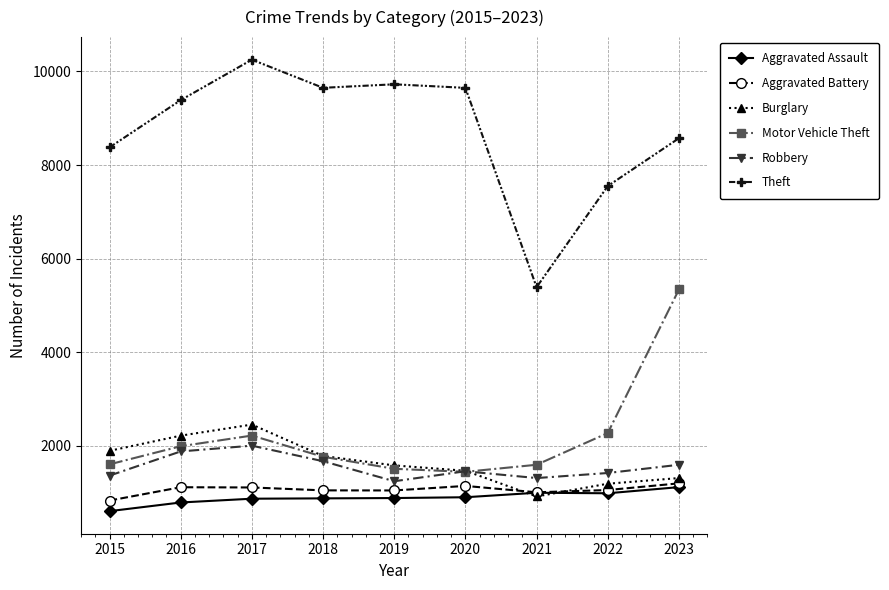

Is the value of Aggravated Battery at 2022 greater than the value of Burglary at 2015?

No